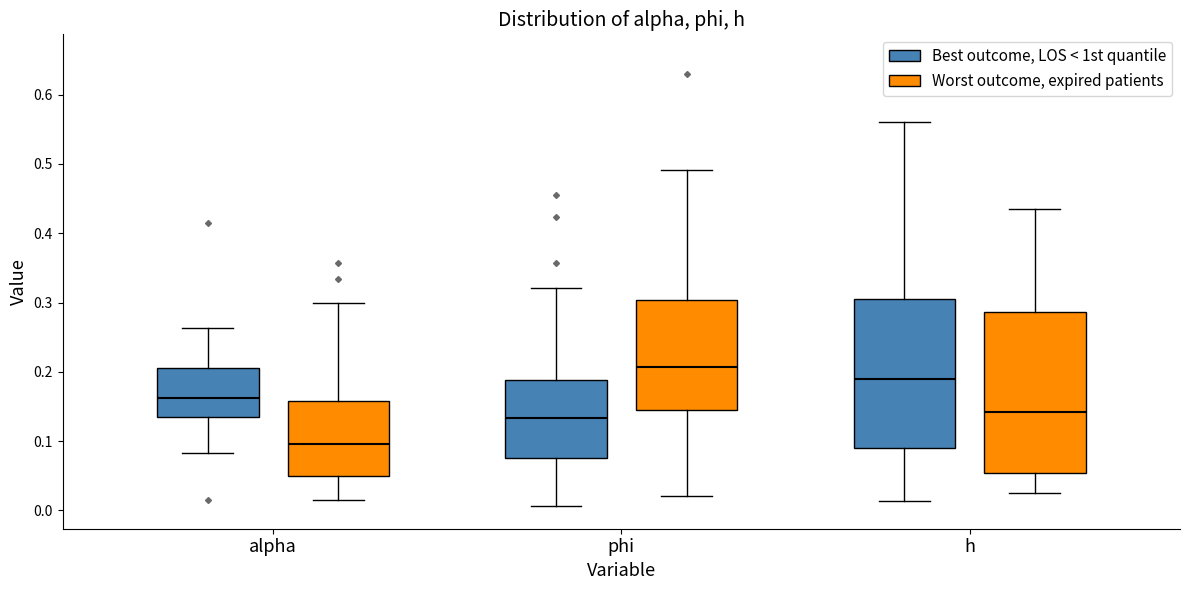

Comparing the boxes themselves (not the whiskers), which one is the tallest?

h (Worst outcome, expired patients)